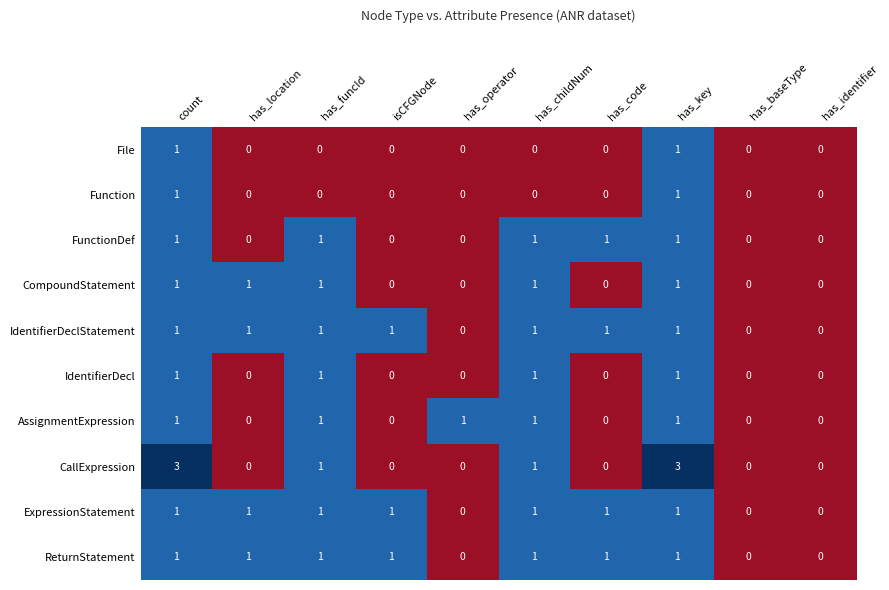

What is the total value across all series at has_code?

4